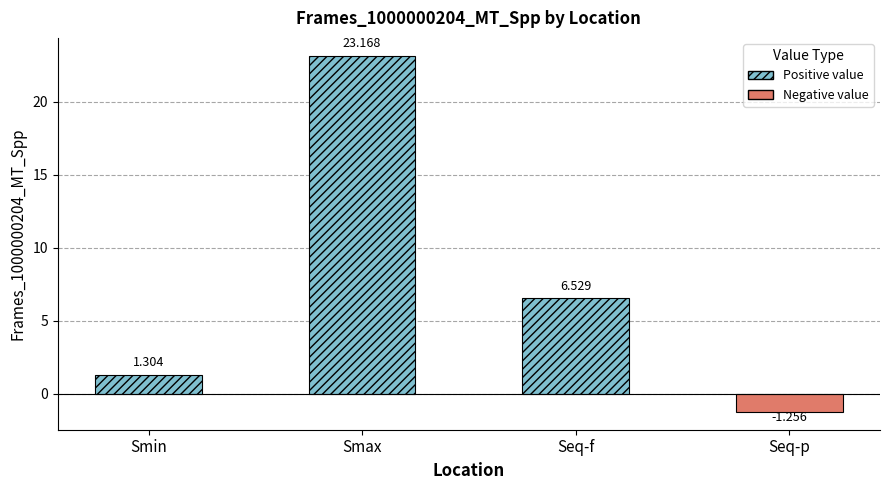

Rank the categories by value from highest to lowest.

Smax, Seq-f, Smin, Seq-p